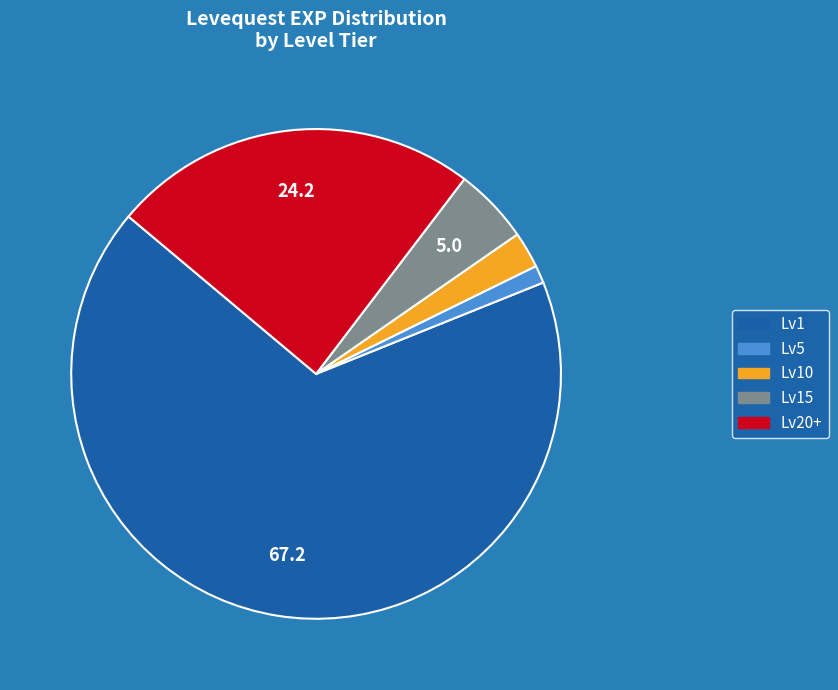

Rank the categories by value from lowest to highest.

Lv5, Lv10, Lv15, Lv20+, Lv1